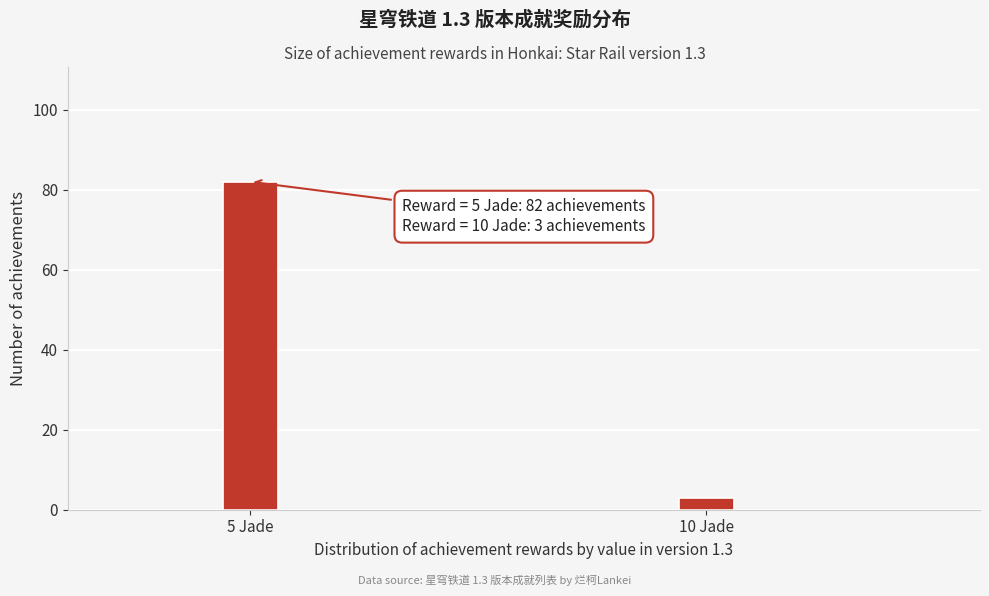

Reading right to left, list all the values displayed in this chart.

10 Jade=3	5 Jade=82